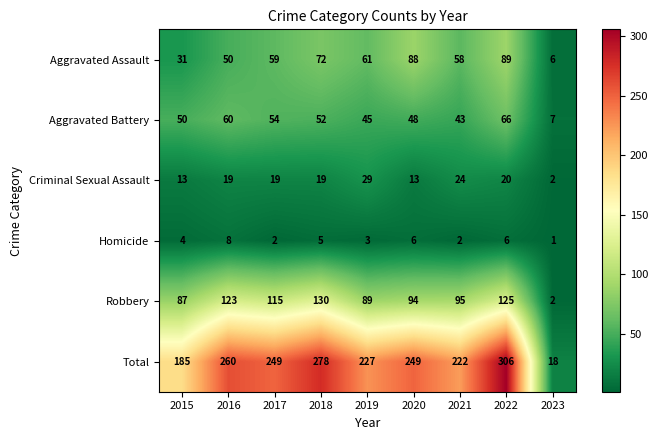

What is the average value of the Criminal Sexual Assault series?

18